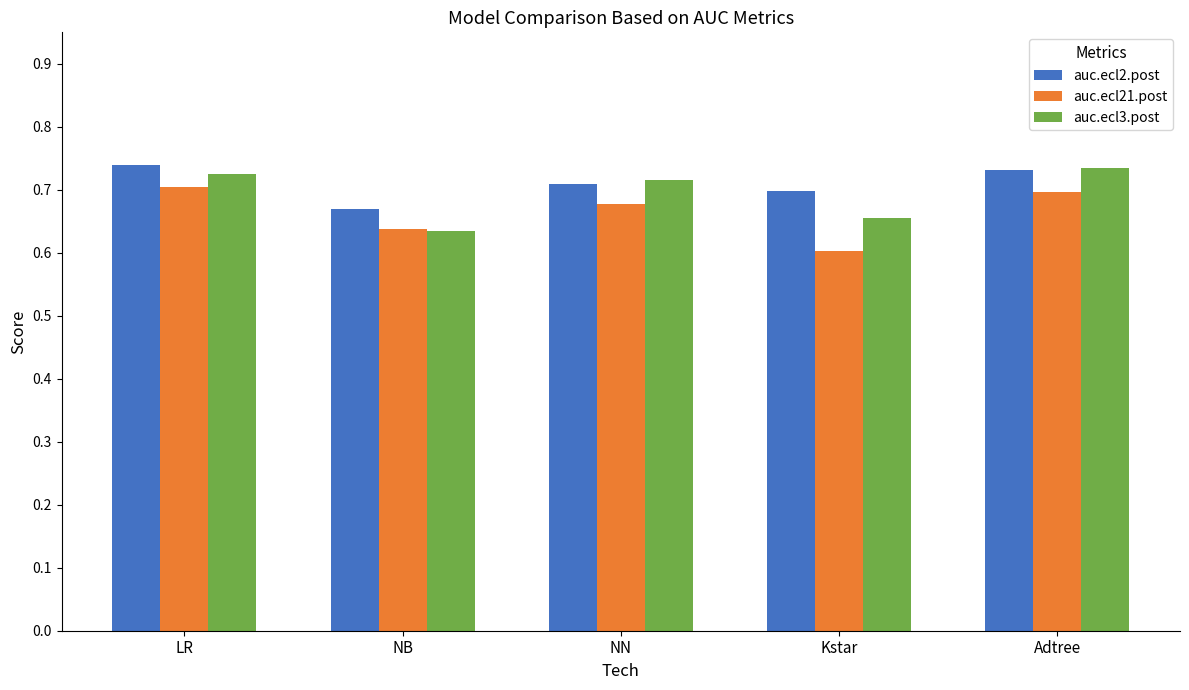

What is the difference between the second highest and minimum values in the auc.ecl21.post series?

0.1